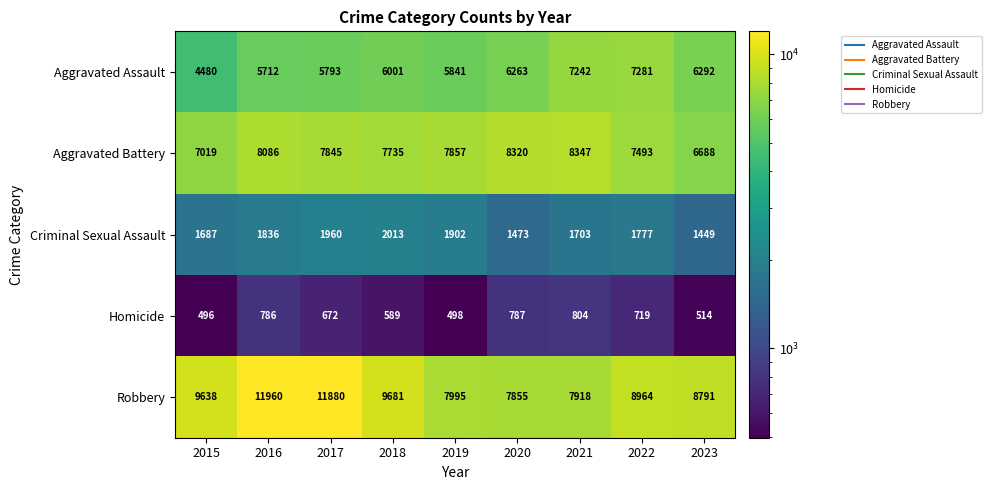

Is it true that Robbery equals 7995 at 2019?

True